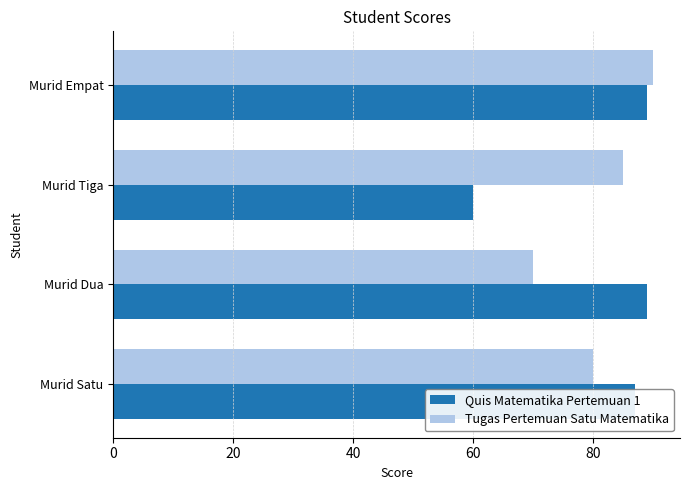

List the labels in order of Tugas Pertemuan Satu Matematika value, largest first.

Murid Empat, Murid Tiga, Murid Satu, Murid Dua